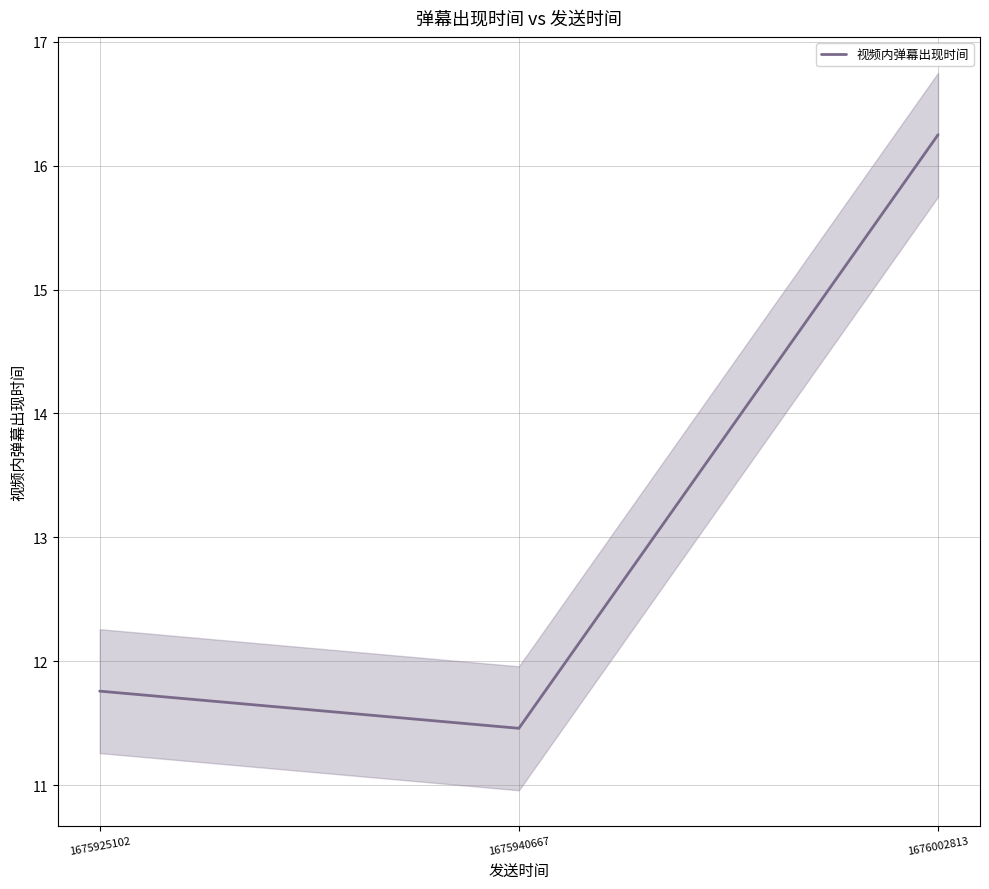

Is it true that the value at 1675940667 is 11.5?

True